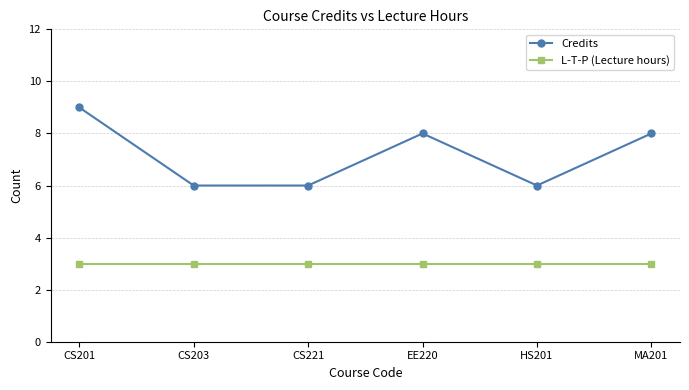

How many Credits values are between 6 and 8?

5